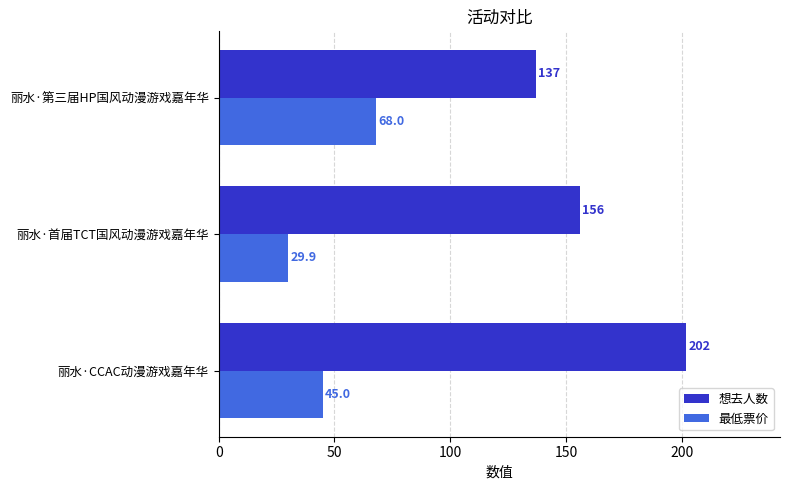

List the series in order of their peak value, lowest first.

最低票价, 想去人数